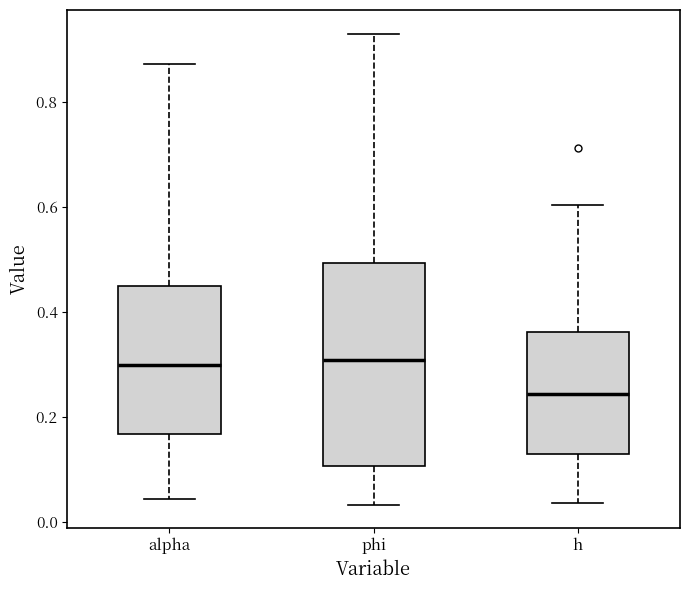

Reading left to right, transcribe this box plot: for each box, give where its median line is, the range the box spans, and where its two whiskers end, as read against the y-axis. The values are not printed on the chart, so give them approximately, as read against the axis.

alpha: median 0.30, box 0.16 to 0.44, whiskers 0.04 to 0.88
phi: median 0.30, box 0.10 to 0.50, whiskers 0.04 to 0.92
h: median 0.24, box 0.12 to 0.36, whiskers 0.04 to 0.60